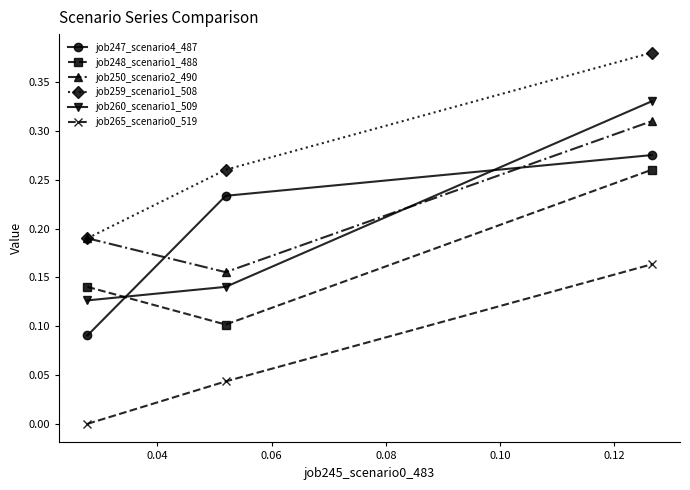

Which series has the largest total across all categories?

job259_scenario1_508